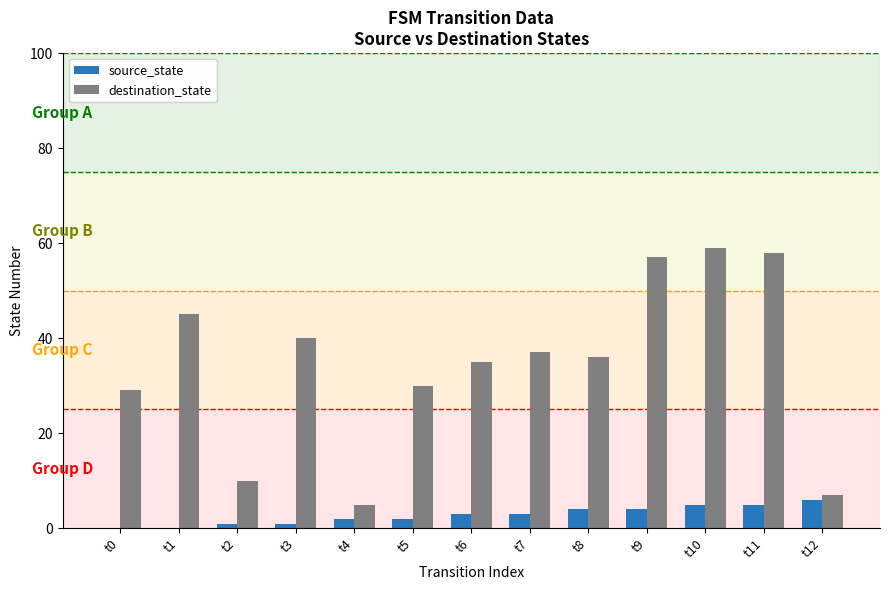

Which series has the widest spread of values?

destination_state